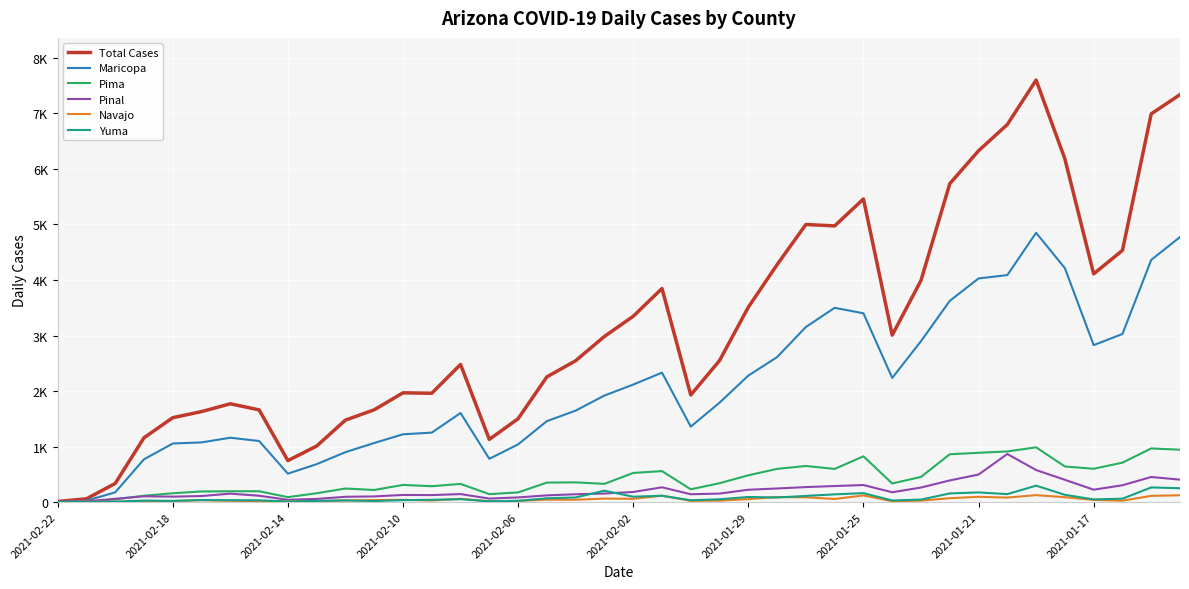

What are all the series names shown in the legend?

Total Cases, Maricopa, Pima, Pinal, Navajo, Yuma